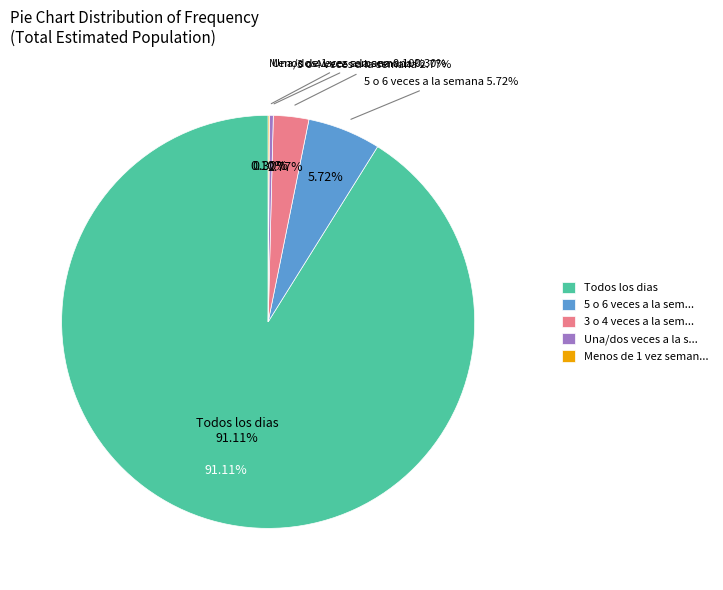

Count the number of slices in the pie.

7